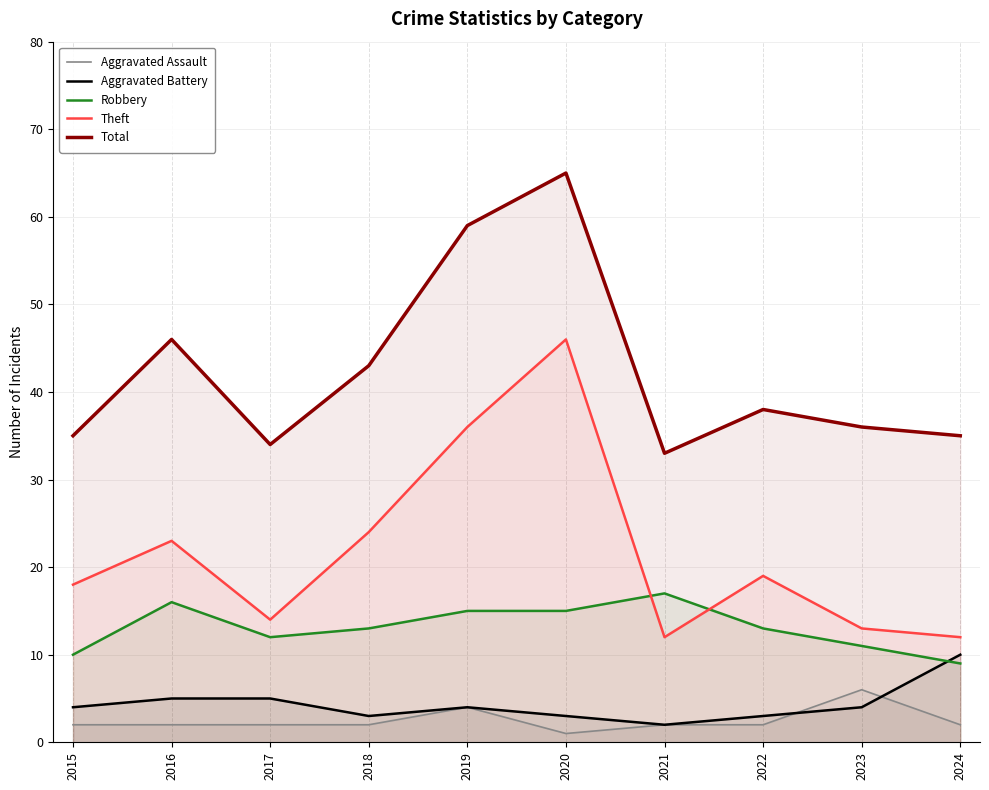

True or false: Aggravated Battery and Theft cross at least once.

False